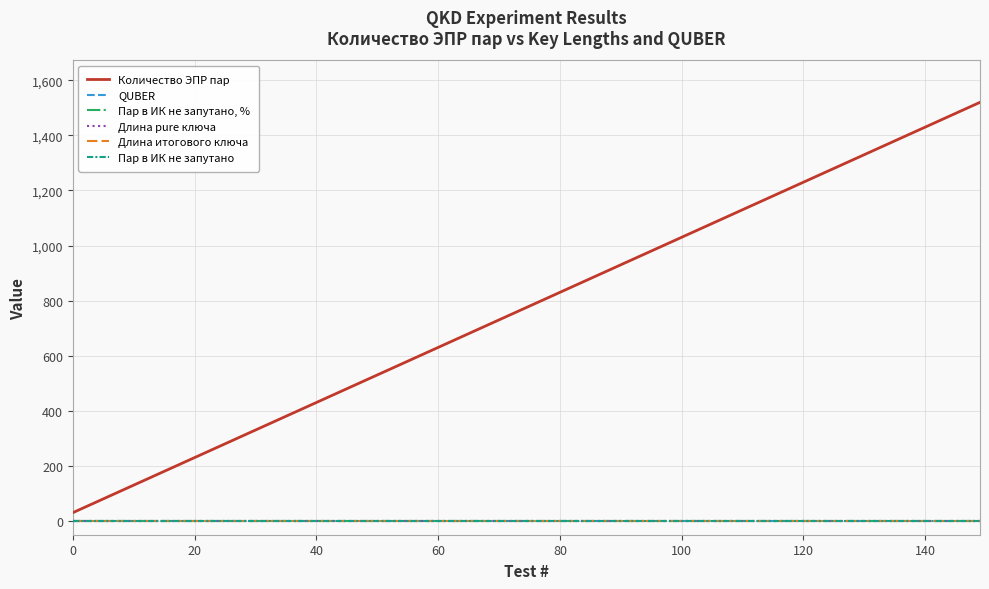

Does the chart have visible grid lines?

Yes